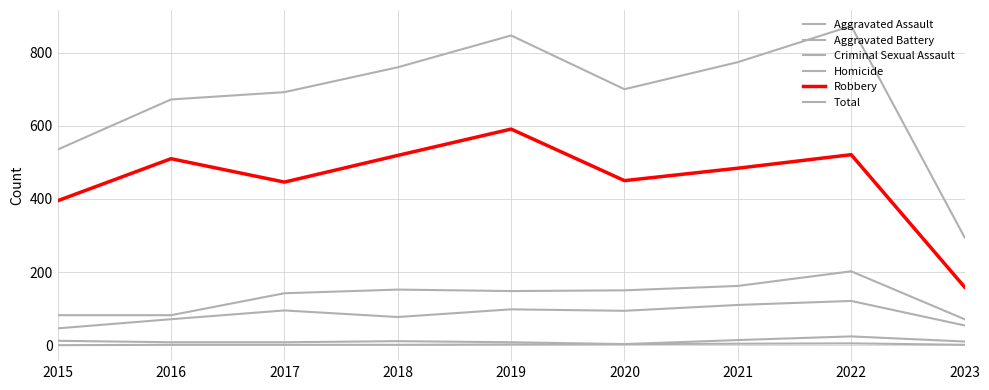

Reading right to left, extract all data points from this chart.

Aggravated Assault: 2023=54	2022=121	2021=110	2020=94	2019=98	2018=77	2017=95	2016=71	2015=46
Aggravated Battery: 2023=71	2022=202	2021=162	2020=150	2019=148	2018=152	2017=142	2016=82	2015=82
Criminal Sexual Assault: 2023=10	2022=24	2021=14	2020=3	2019=8	2018=11	2017=8	2016=8	2015=12
Homicide: 2023=1	2022=5	2021=4	2020=3	2019=2	2018=1	2017=1	2016=1	2015=0
Robbery: 2023=159	2022=521	2021=484	2020=450	2019=591	2018=519	2017=446	2016=510	2015=395
Total: 2023=295	2022=873	2021=774	2020=700	2019=847	2018=760	2017=692	2016=672	2015=535